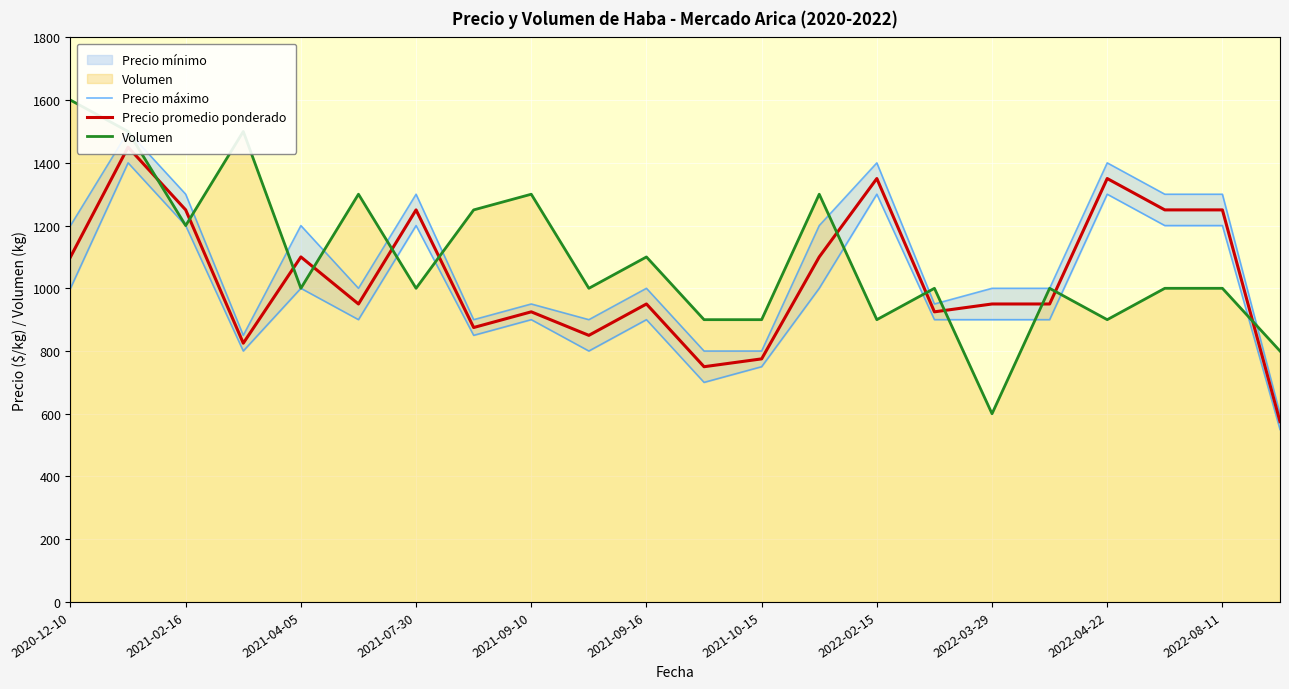

At which label does Precio promedio ponderado first exceed 950?

2020-12-10